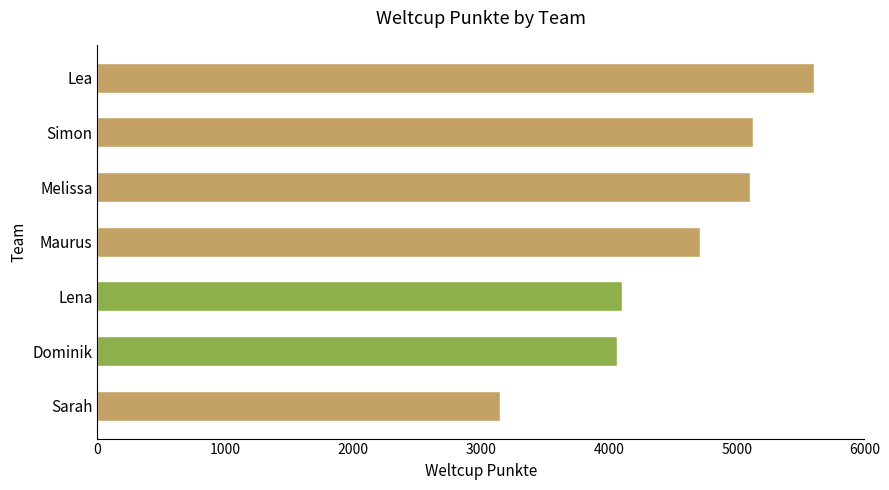

The value at Sarah is 5267. True or false?

False